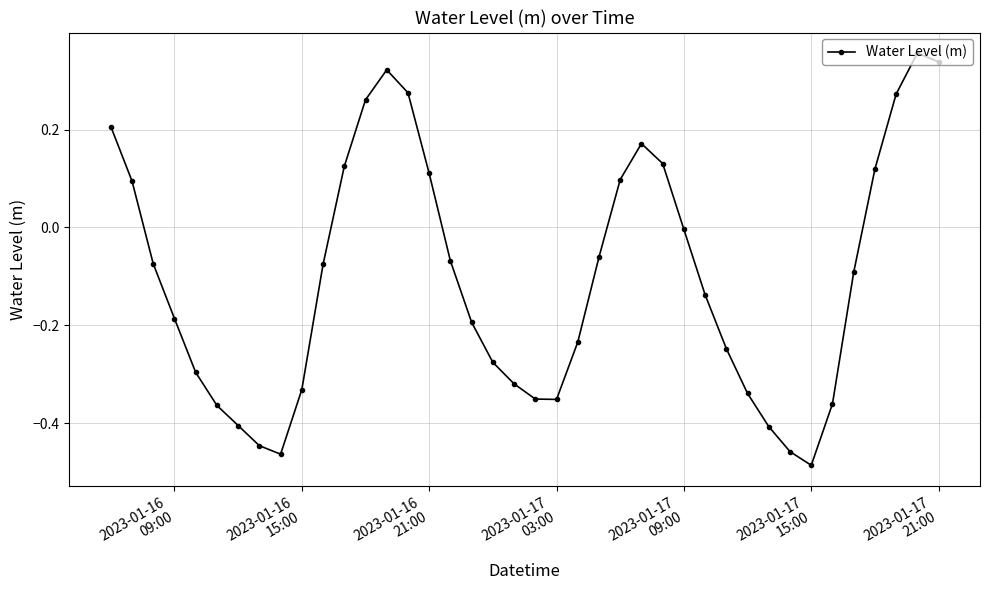

What is the difference between the maximum and minimum values?

0.8